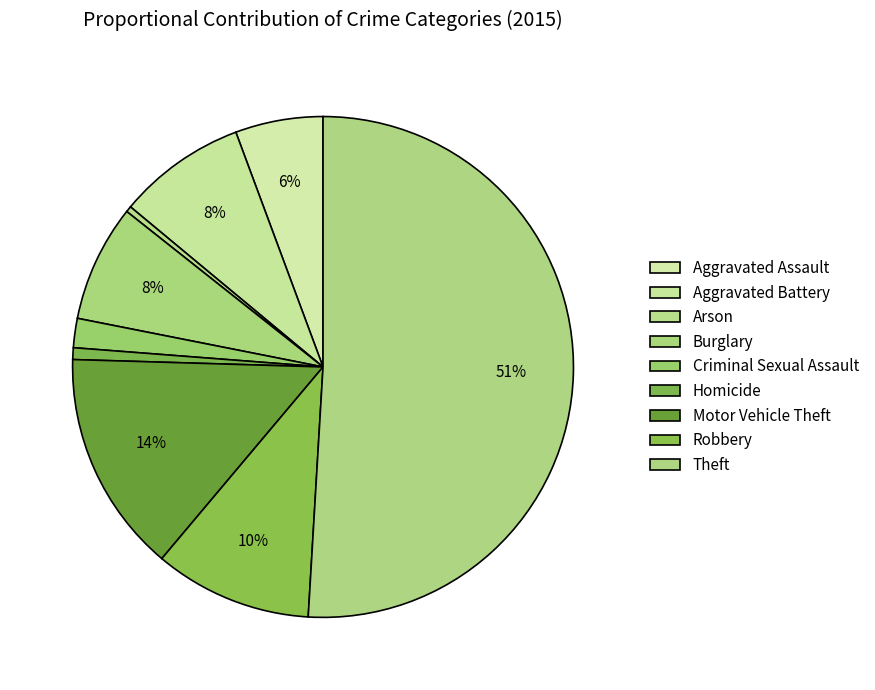

How many slices are in this pie chart?

9